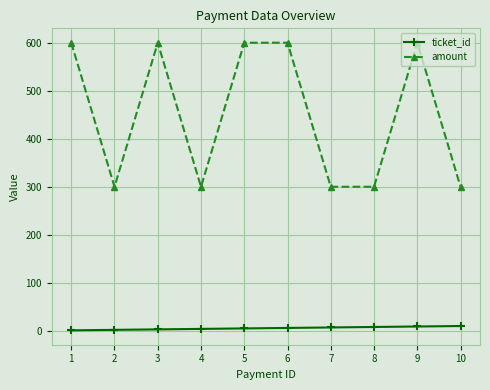

True or false: amount and ticket_id cross at least once.

False